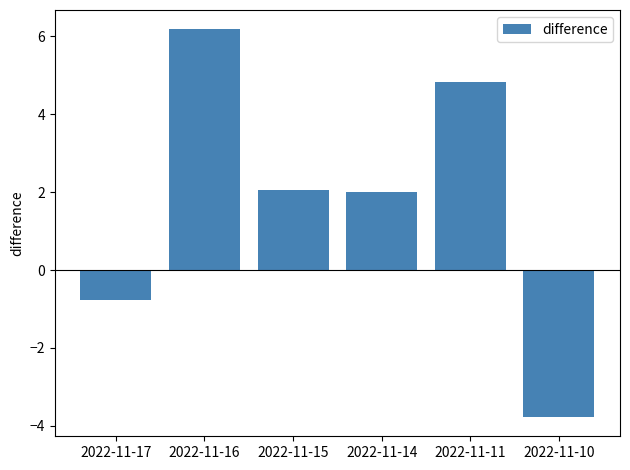

How many data points does each series have?

6